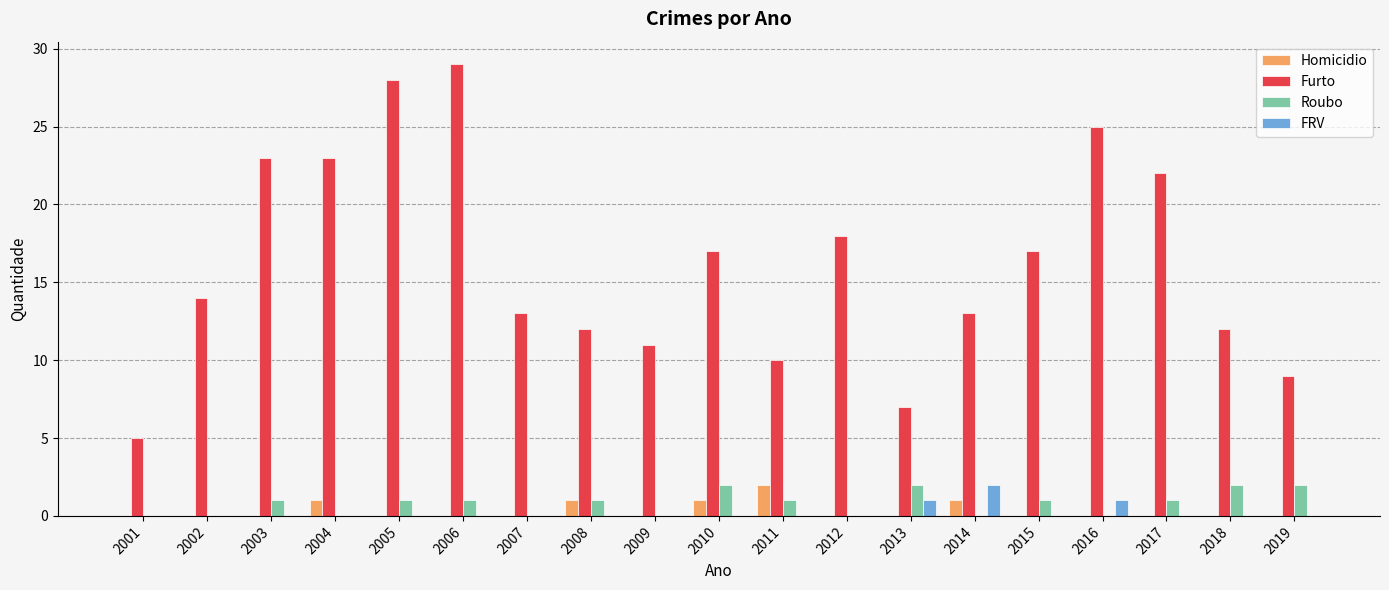

How many series are shown in this chart?

4